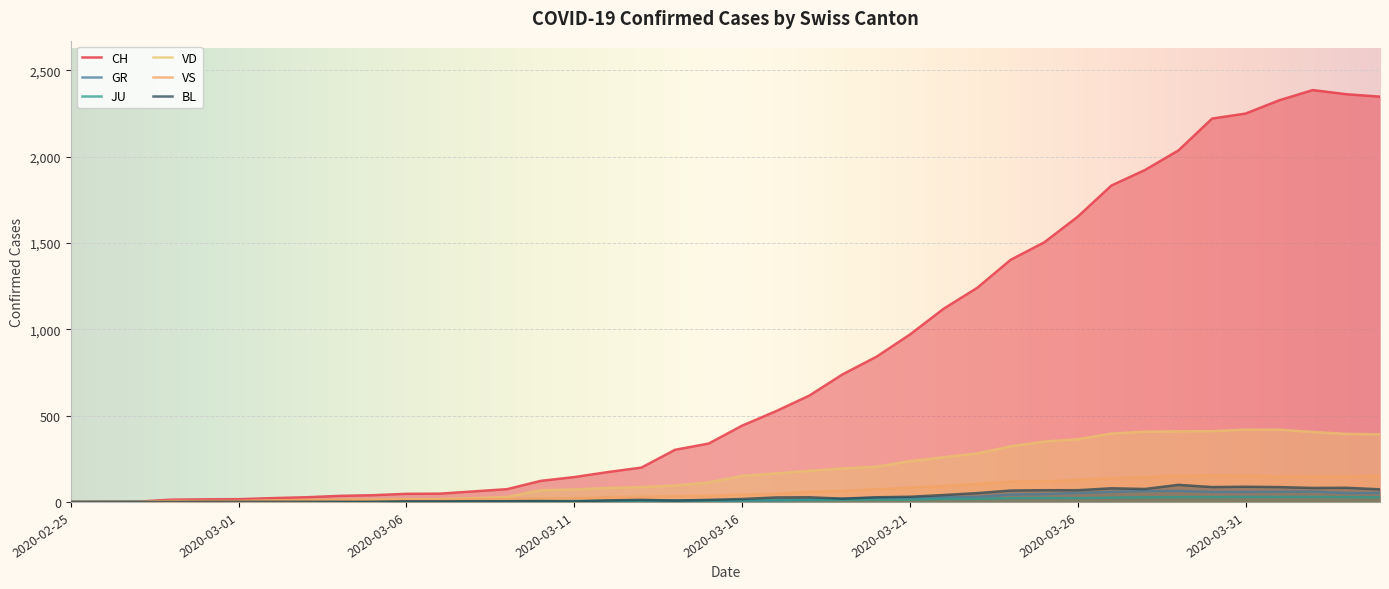

What is the difference between the highest and lowest values at 2020-03-02?

22